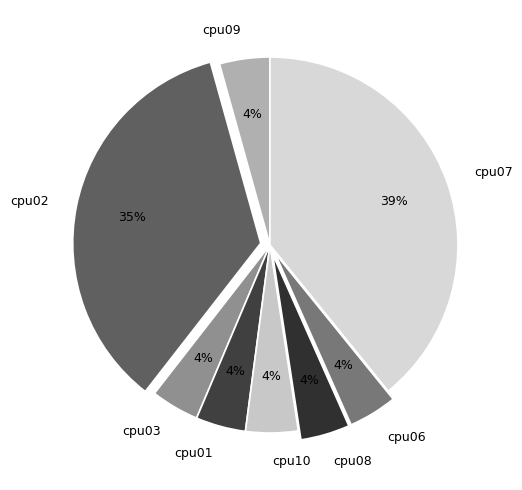

How many segments does this pie chart have?

8